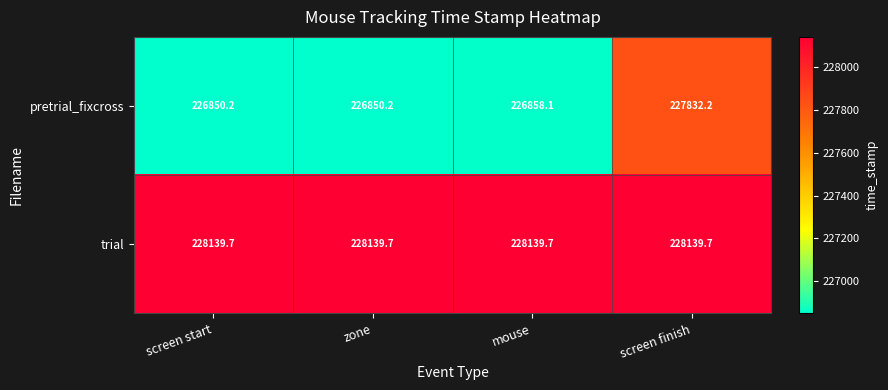

What is the minimum value for trial?

228139.7